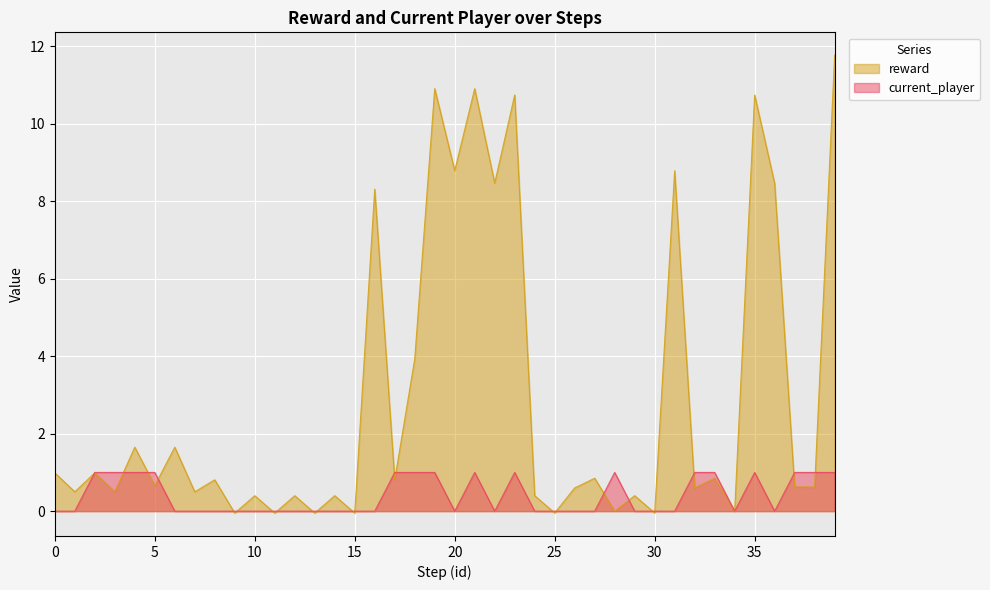

How many values in the current_player series exceed 0?

16